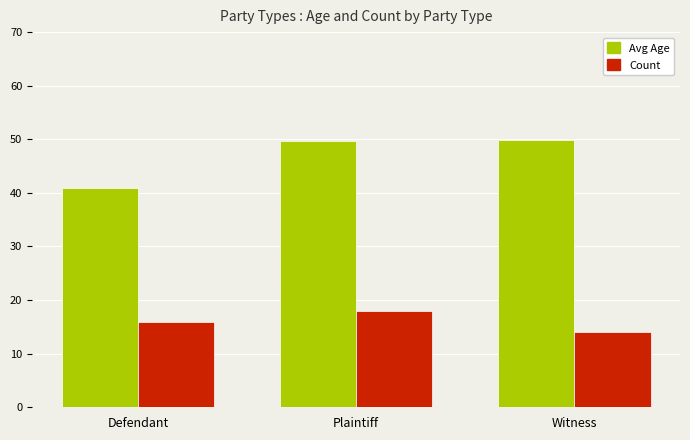

What is the lowest value of the Count series?

14.0